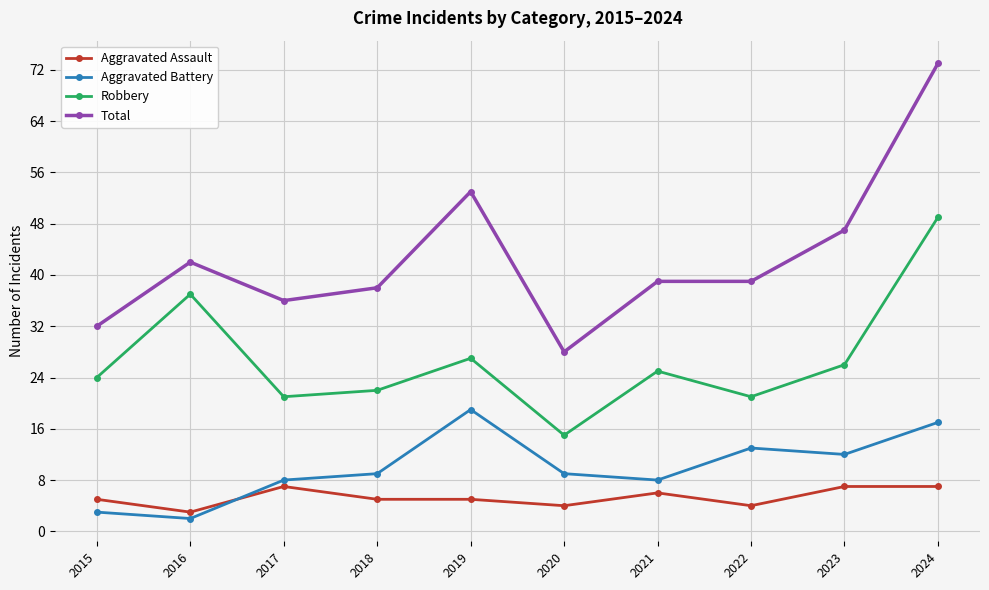

What is the maximum value for Aggravated Battery?

19